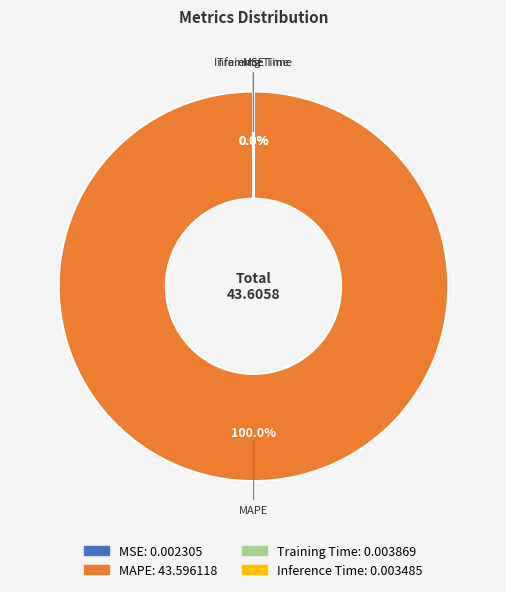

Does MAPE represent more than half of the total?

Yes